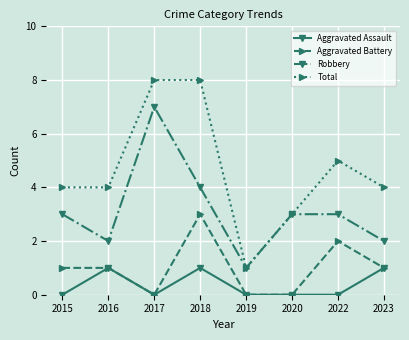

True or false: Aggravated Battery and Robbery cross at least once.

False